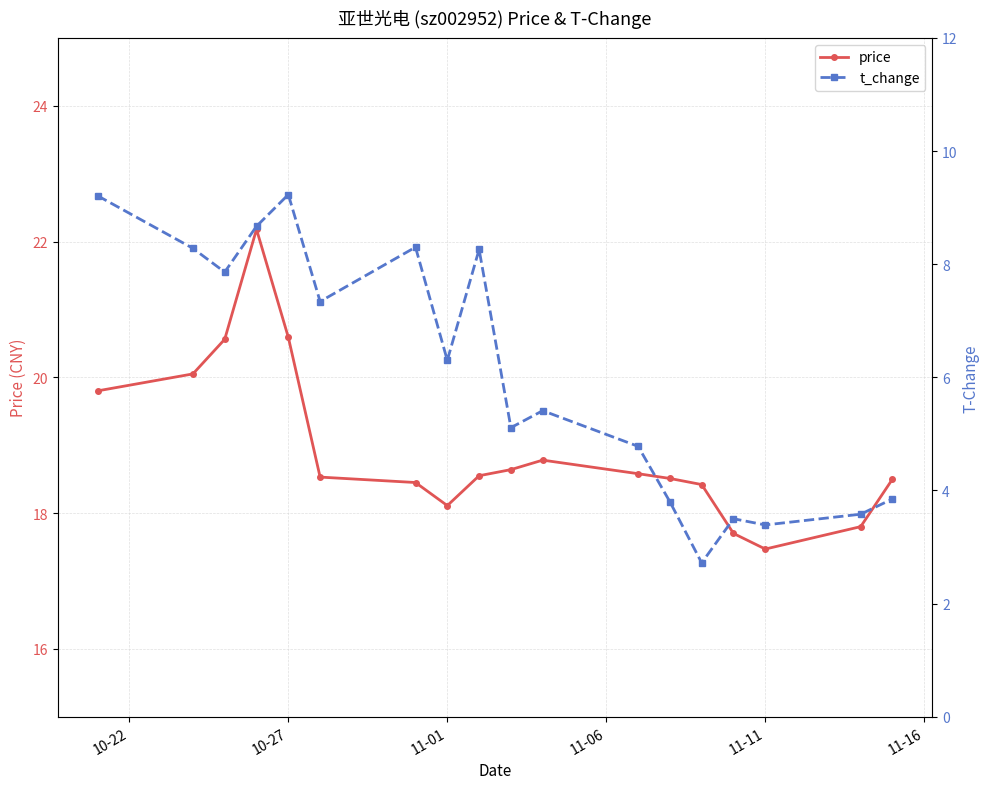

Read the price value at 10-27.

20.6